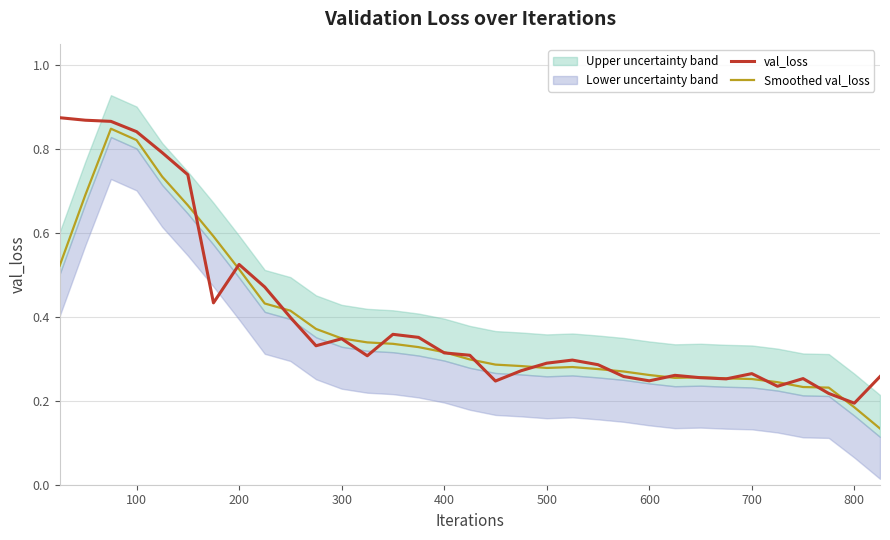

True or false: val_loss and Smoothed val_loss cross at least once.

True